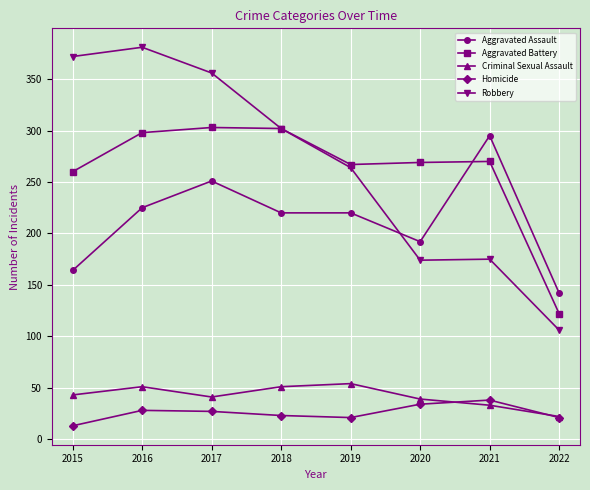

What is the sum of all Criminal Sexual Assault values?

334